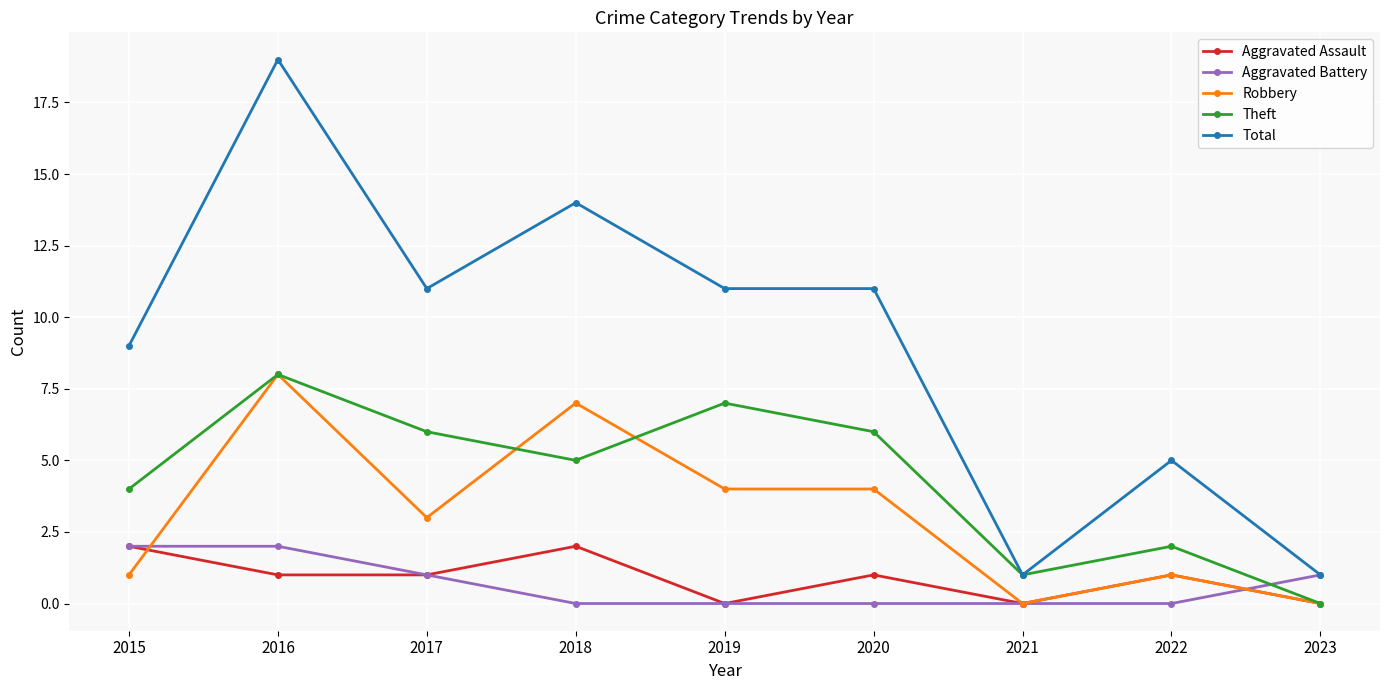

Reading left to right, transcribe all the data shown in this chart.

Aggravated Assault: 2015=2	2016=1	2017=1	2018=2	2019=0	2020=1	2021=0	2022=1	2023=0
Aggravated Battery: 2015=2	2016=2	2017=1	2018=0	2019=0	2020=0	2021=0	2022=0	2023=1
Robbery: 2015=1	2016=8	2017=3	2018=7	2019=4	2020=4	2021=0	2022=1	2023=0
Theft: 2015=4	2016=8	2017=6	2018=5	2019=7	2020=6	2021=1	2022=2	2023=0
Total: 2015=9	2016=19	2017=11	2018=14	2019=11	2020=11	2021=1	2022=5	2023=1